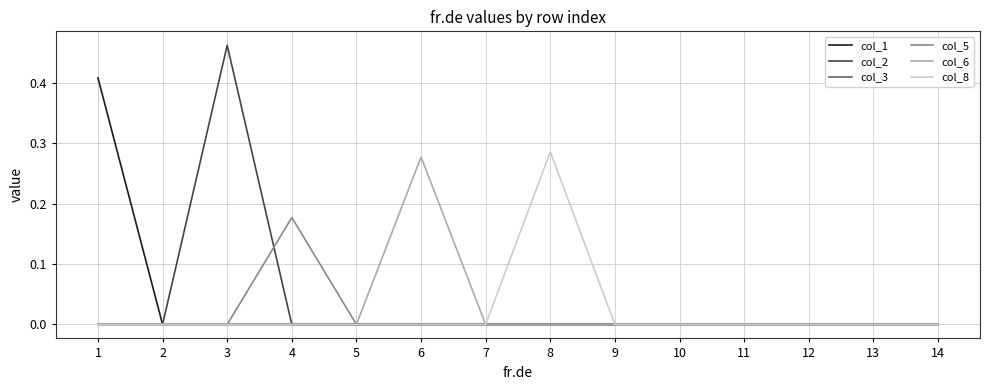

Which series has the widest spread of values?

col_2